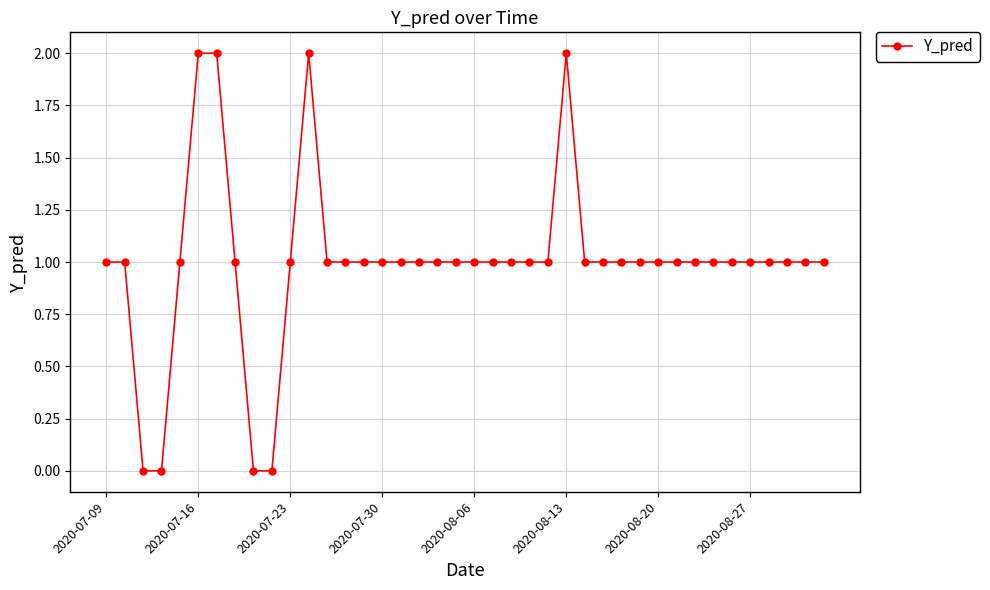

What is the value of the 25th point from the left?

1